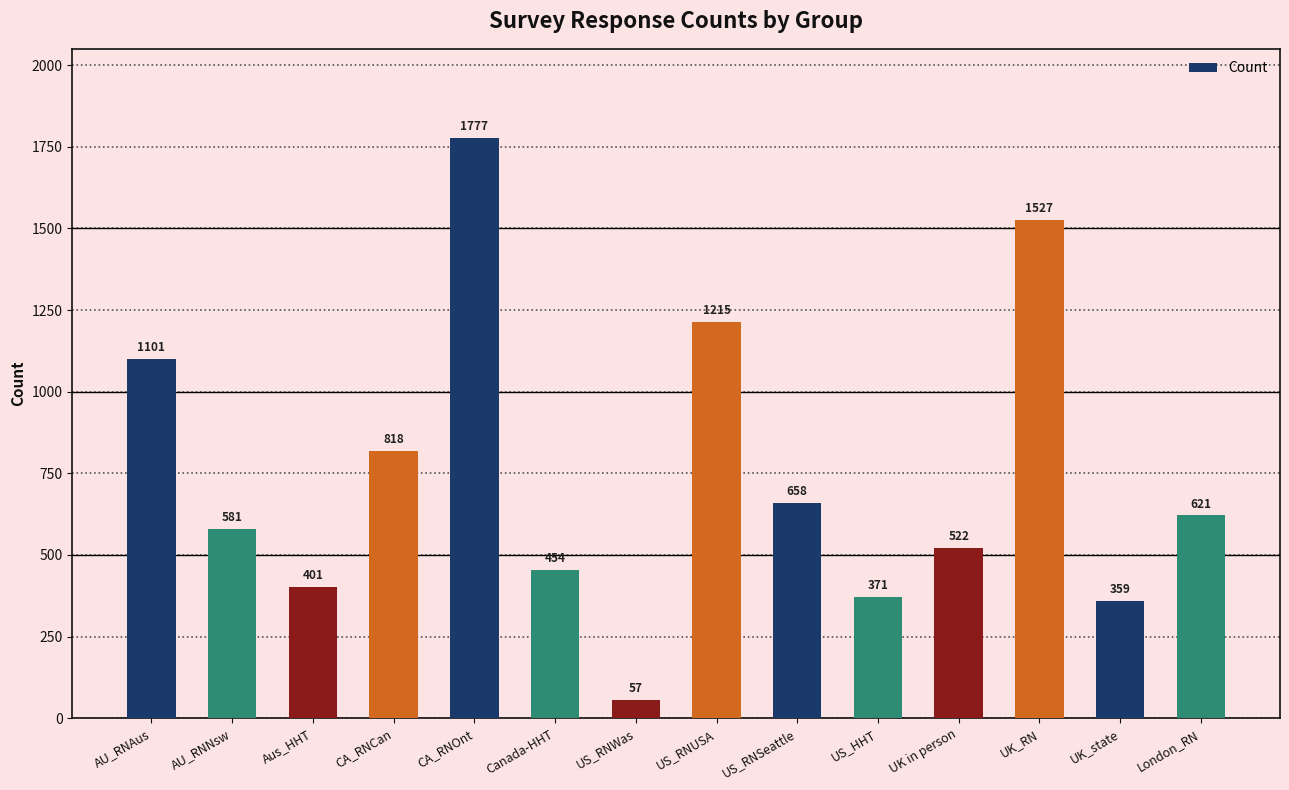

What is the label of the 9th bar from the right?

Canada-HHT